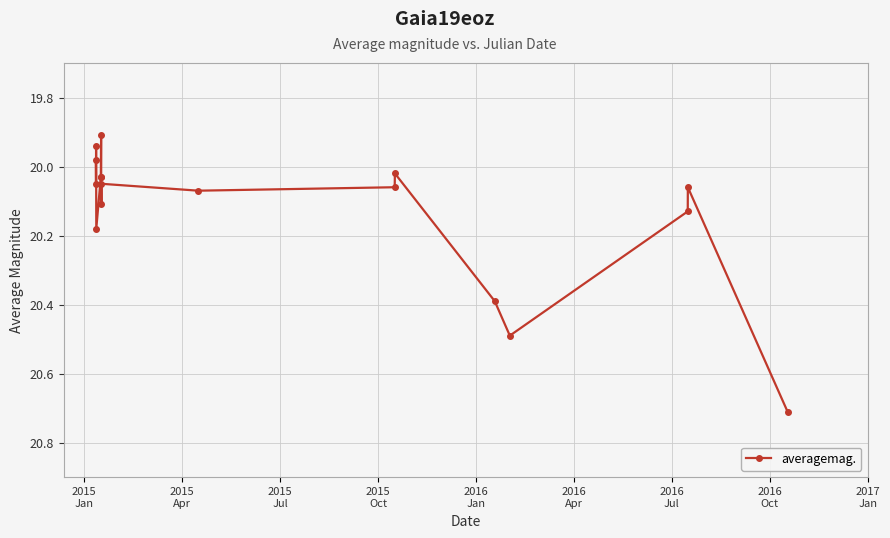

What is the maximum value shown in the chart?

20.7